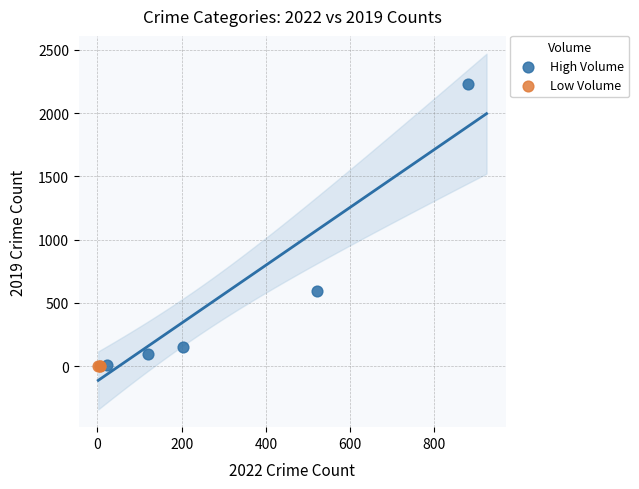

Which series has the widest spread of Y values?

High Volume